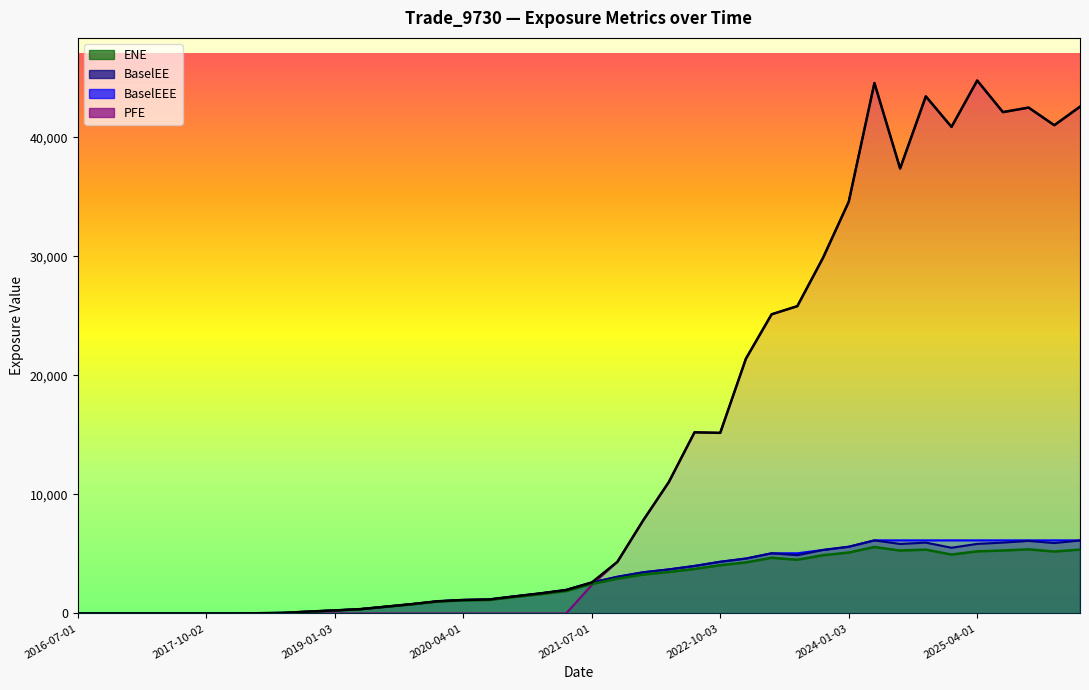

In ENE, how many points are lower than both neighbors (excluding endpoints)?

4